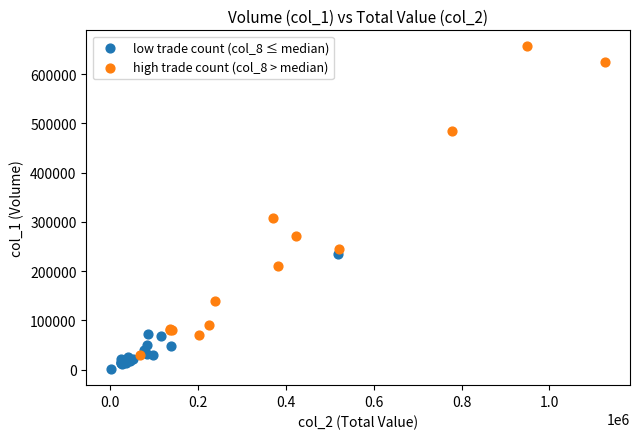

Which series has the largest Y range (max minus min)?

high trade count (col_8 > median)